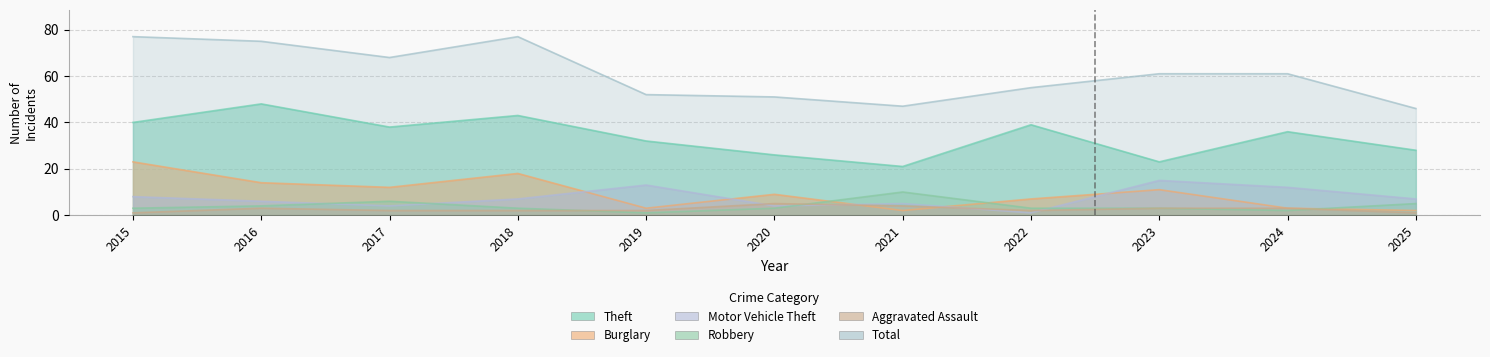

Where is the first local minimum for Robbery?

2019